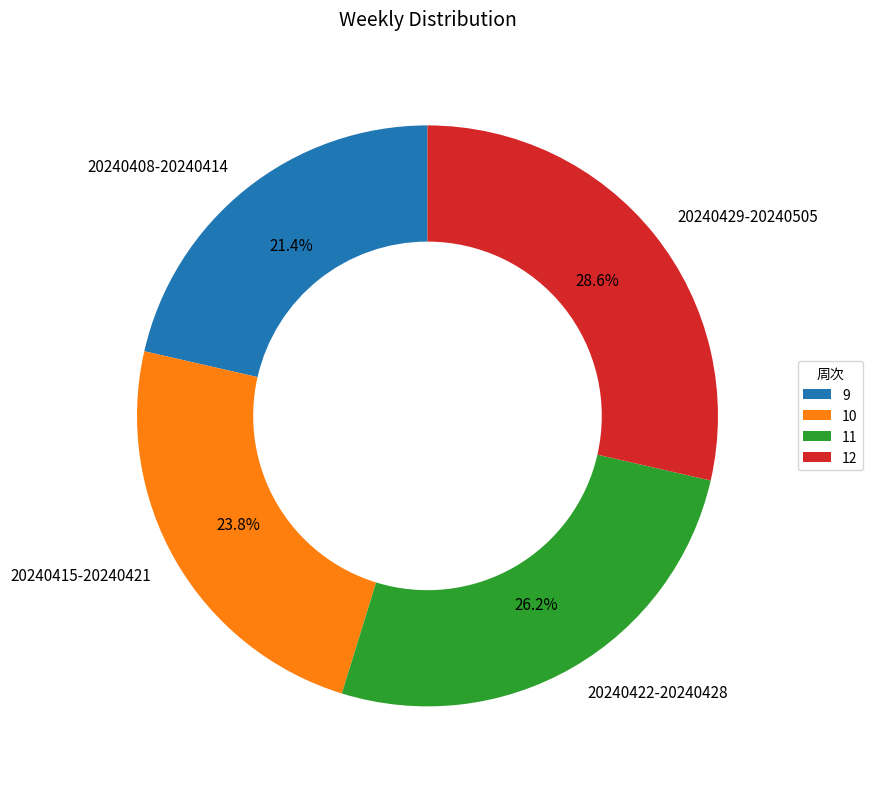

Which has a higher value, 20240422-20240428 or 20240429-20240505?

20240429-20240505